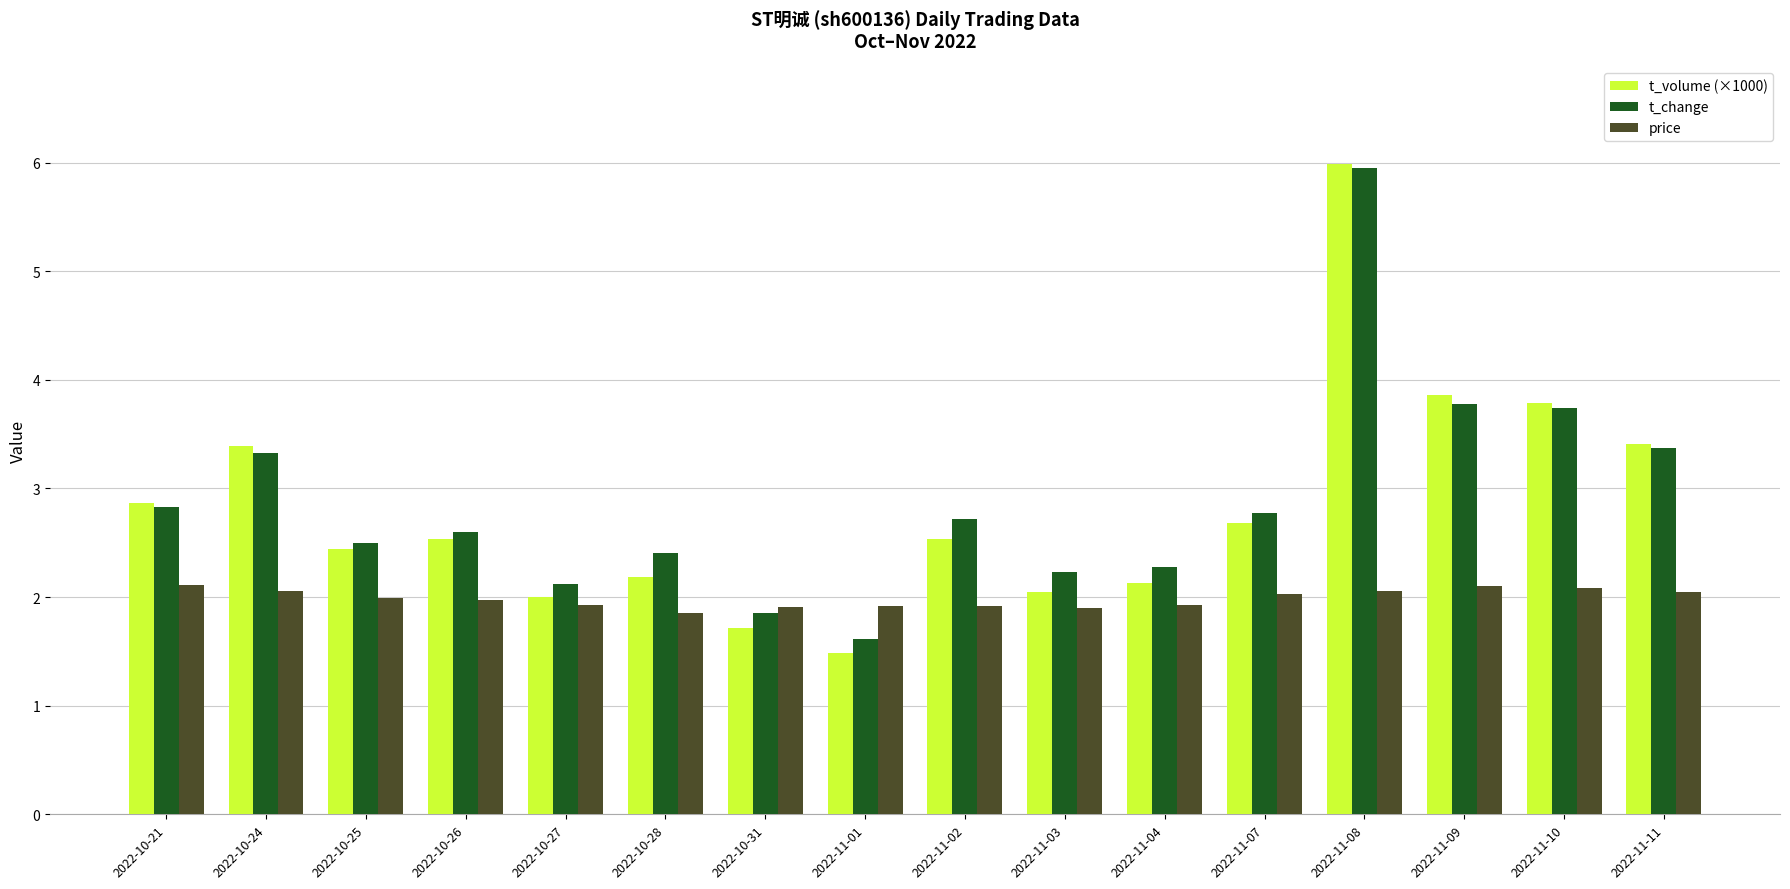

What is the sum of the t_volume (×1000) values at 2022-10-28 and 2022-10-31?

3.9